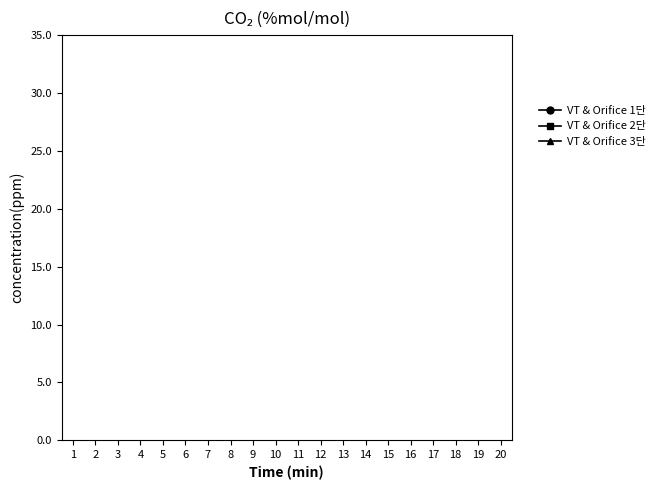

How many interior local peaks does the VT & Orifice 1단 series have?

6